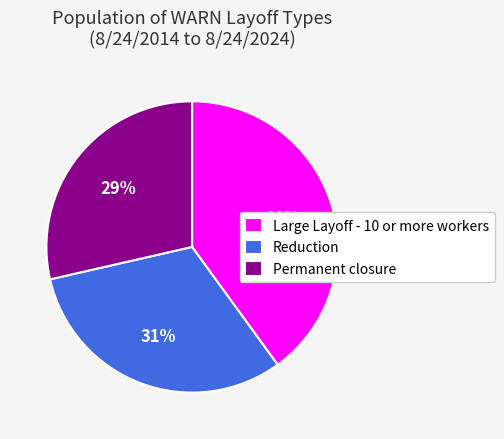

Is Reduction the majority of the pie?

No